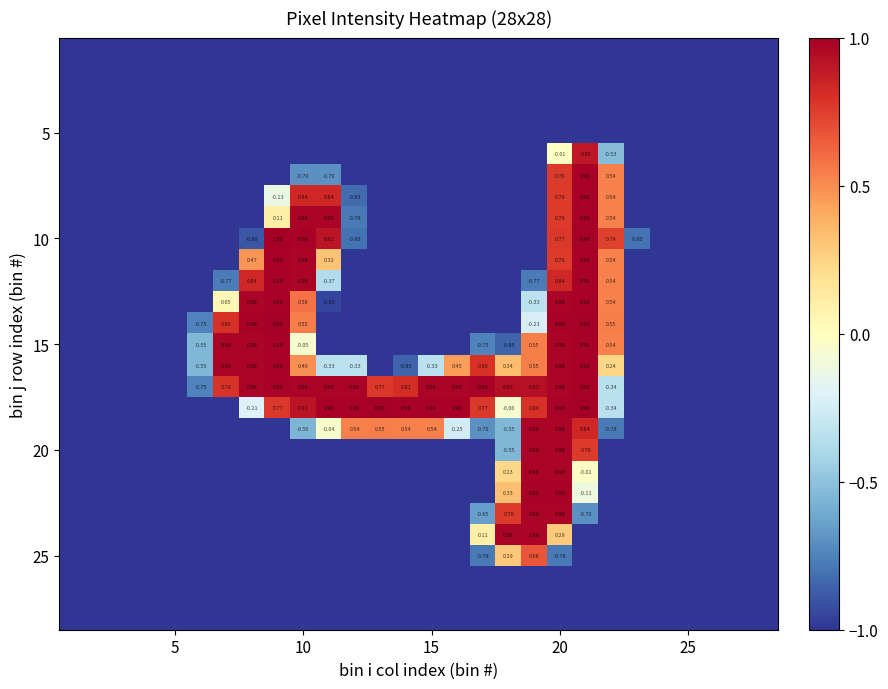

How many values in the 15 series exceed -1?

11